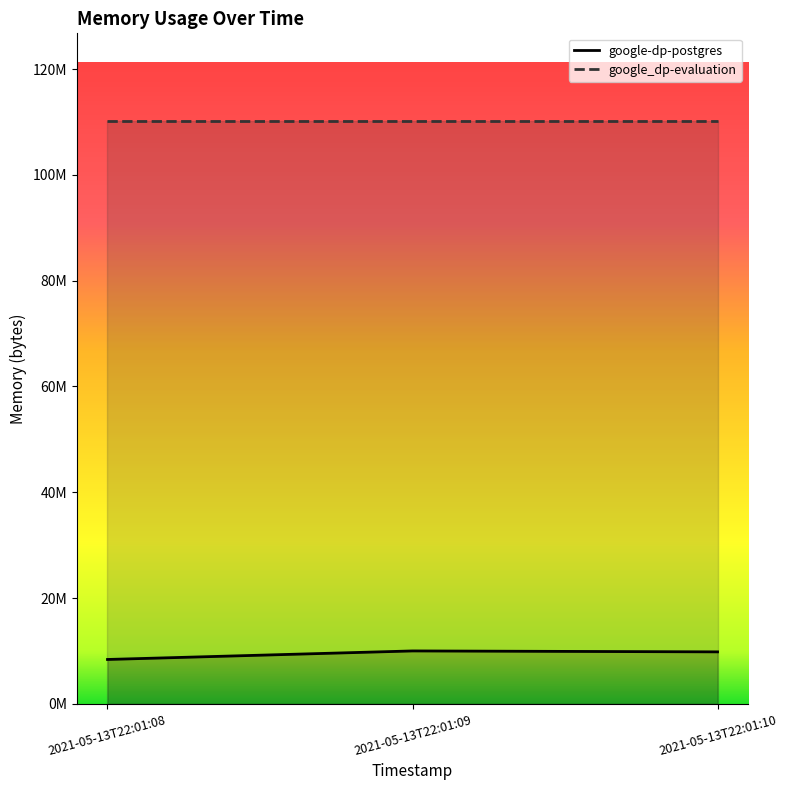

Reading left to right, extract all data points from this chart.

8388608	10002432	9826304